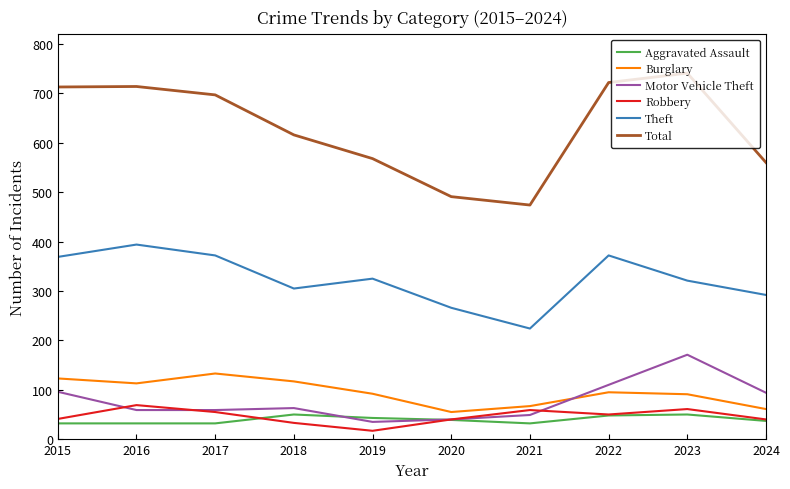

Is it true that Total equals 474 at 2021?

True